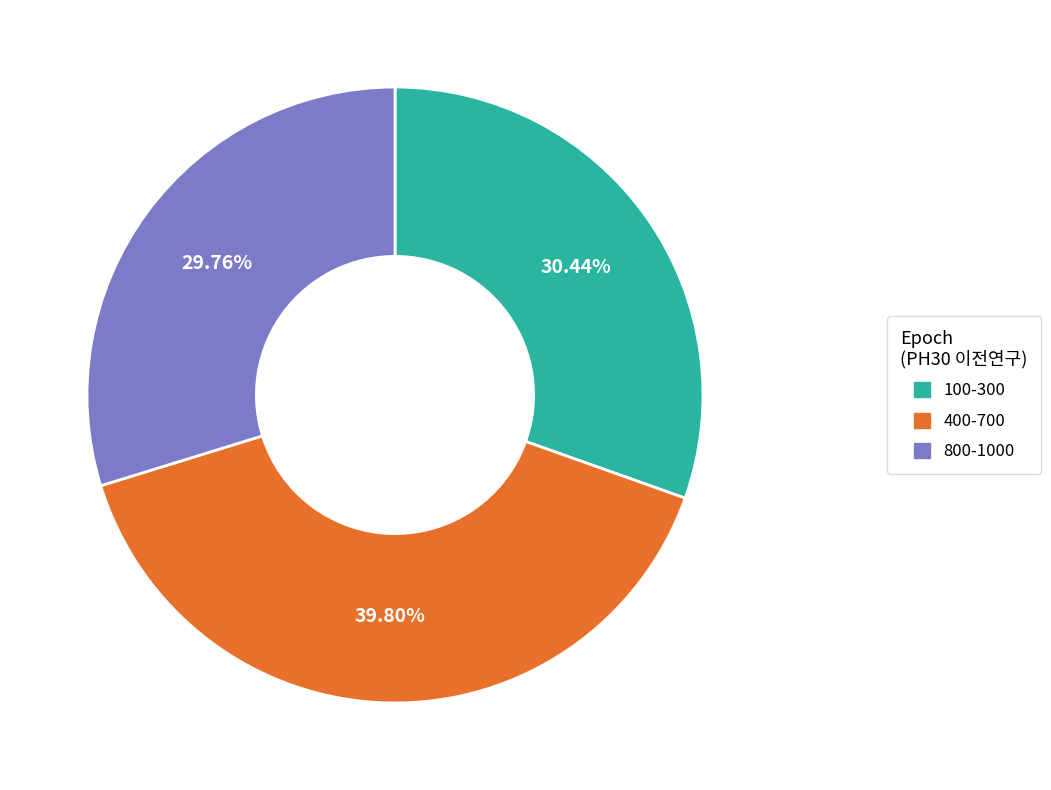

Does any single category account for the majority?

No